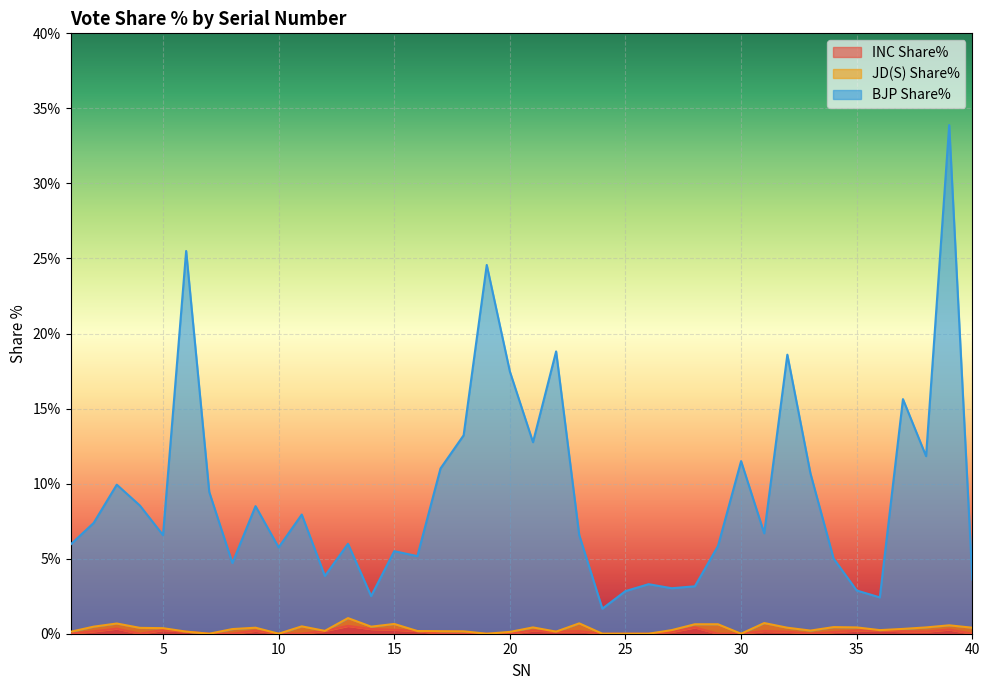

At which category does BJP Share% reach its first local valley?

5